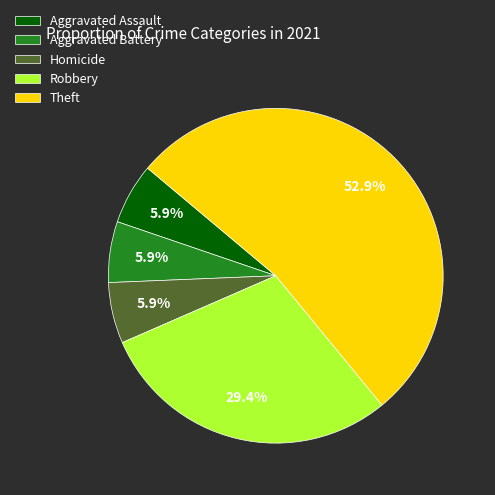

Is there any slice that represents more than half of the pie?

Yes